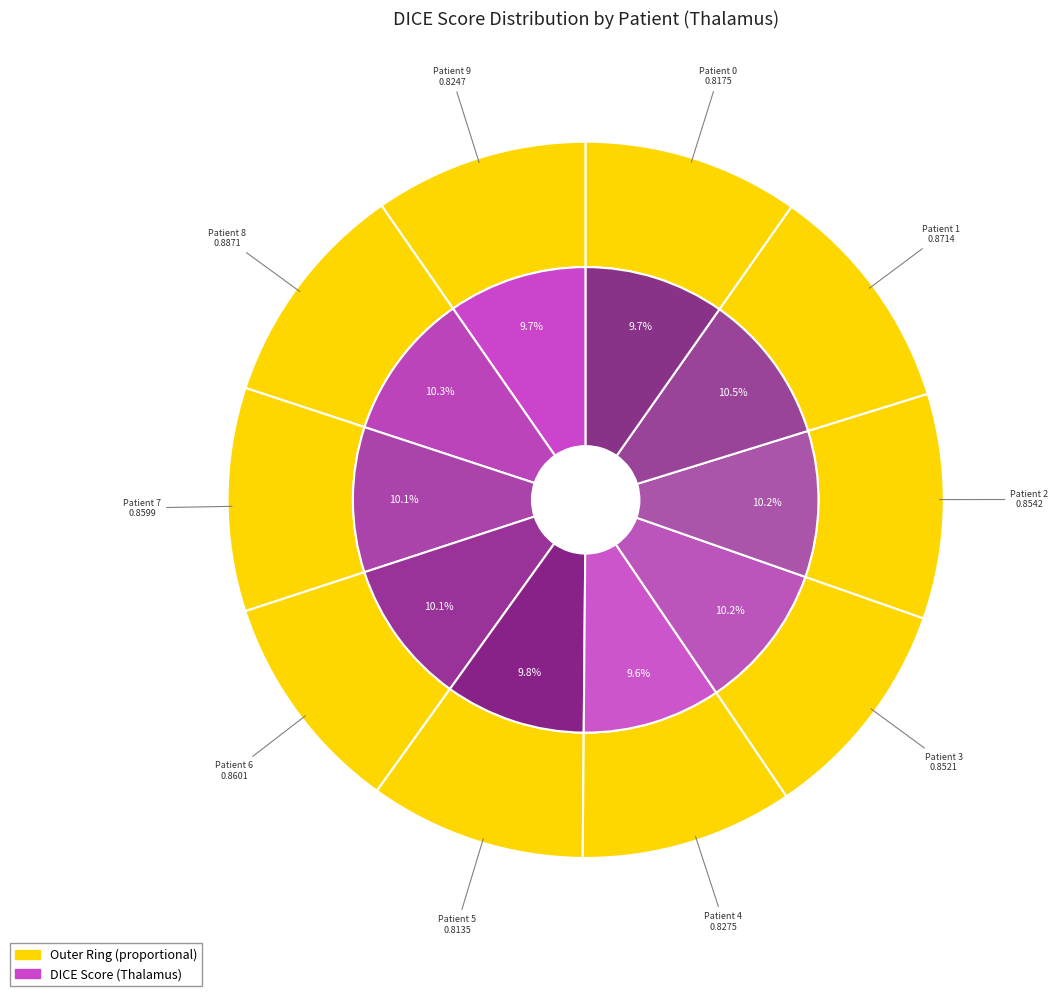

Which slice is the smallest?

Patient 5